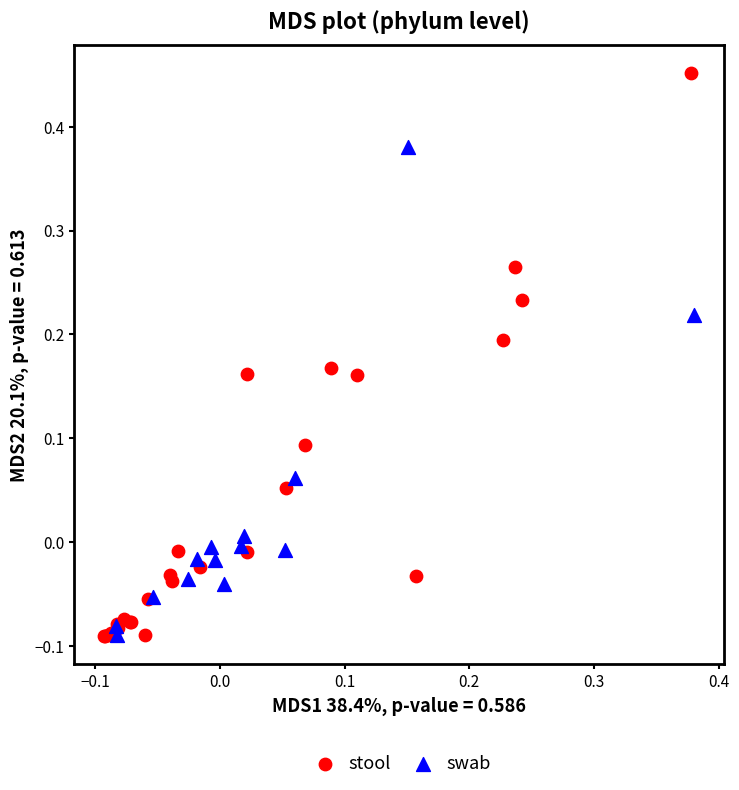

What are all the series names shown in the legend?

stool, swab